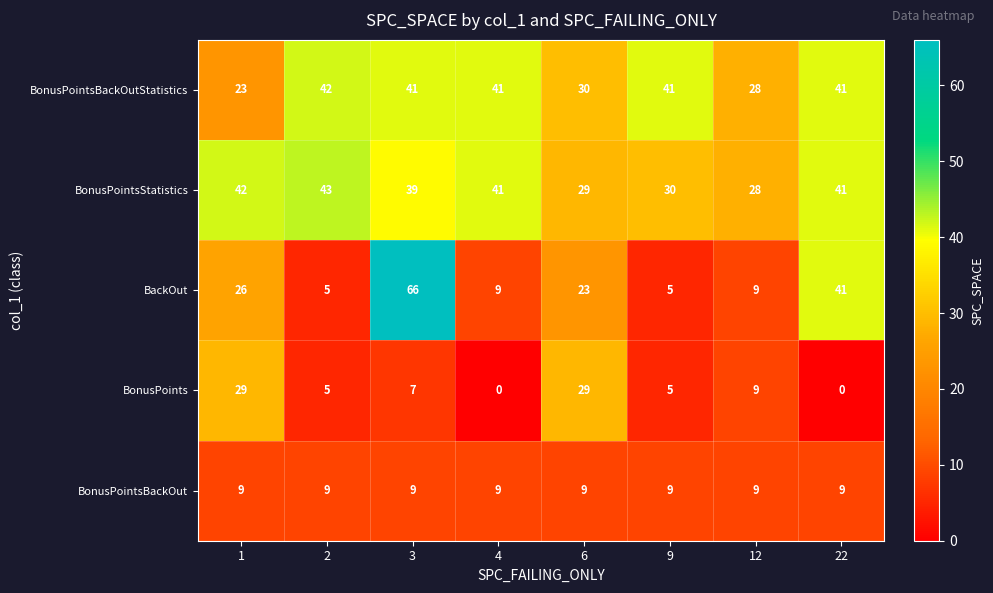

What is the sum of all BonusPoints values?

84